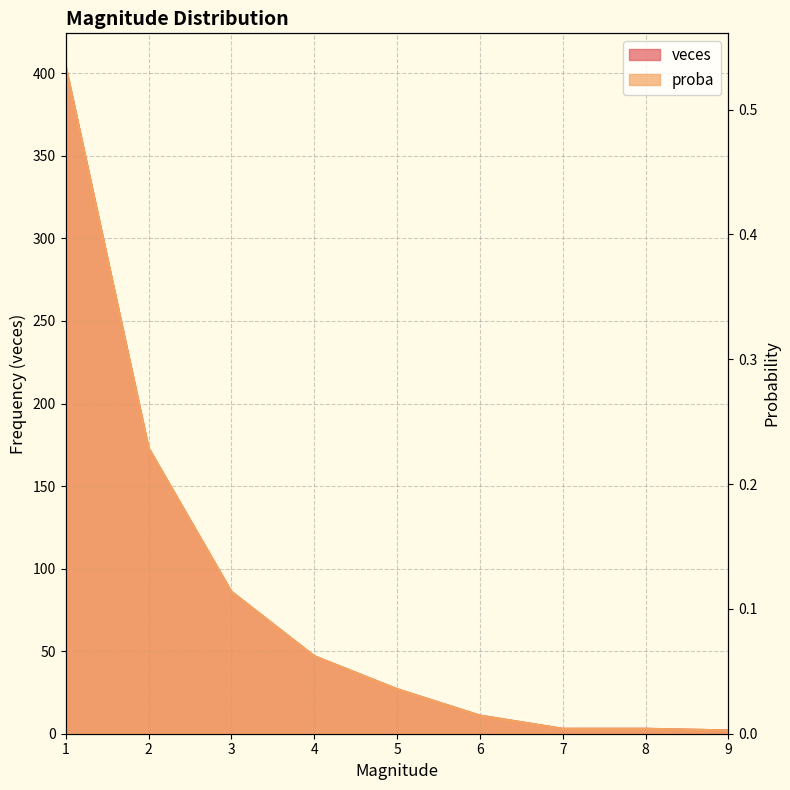

Reading right to left, extract all data points from this chart.

veces: 2.0	3.0	3.0	11.0	27.0	47.0	86.0	173.0	404.0
proba: 0.0	0.0	0.0	0.0	0.0	0.1	0.1	0.2	0.5